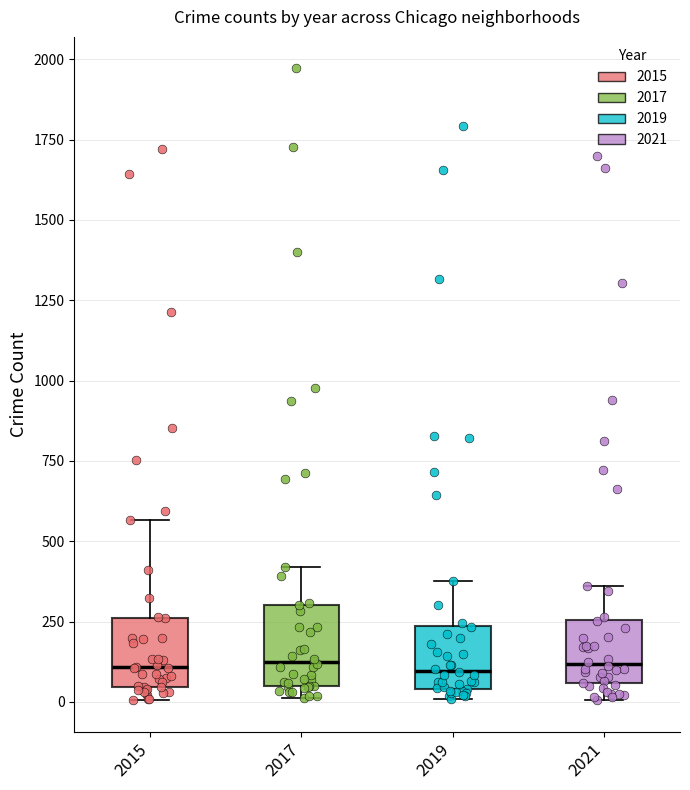

Reading left to right, read every box against the y-axis: the position of its median line, the range the box covers, and the ends of its whiskers. The values are not printed on the chart, so give them approximately, as read against the axis.

2015: median 100, box 50 to 250, whiskers 0 to 550
2017: median 100, box 50 to 300, whiskers 0 to 400
2019: median 100, box 50 to 250, whiskers 0 to 400
2021: median 100, box 50 to 250, whiskers 0 to 350